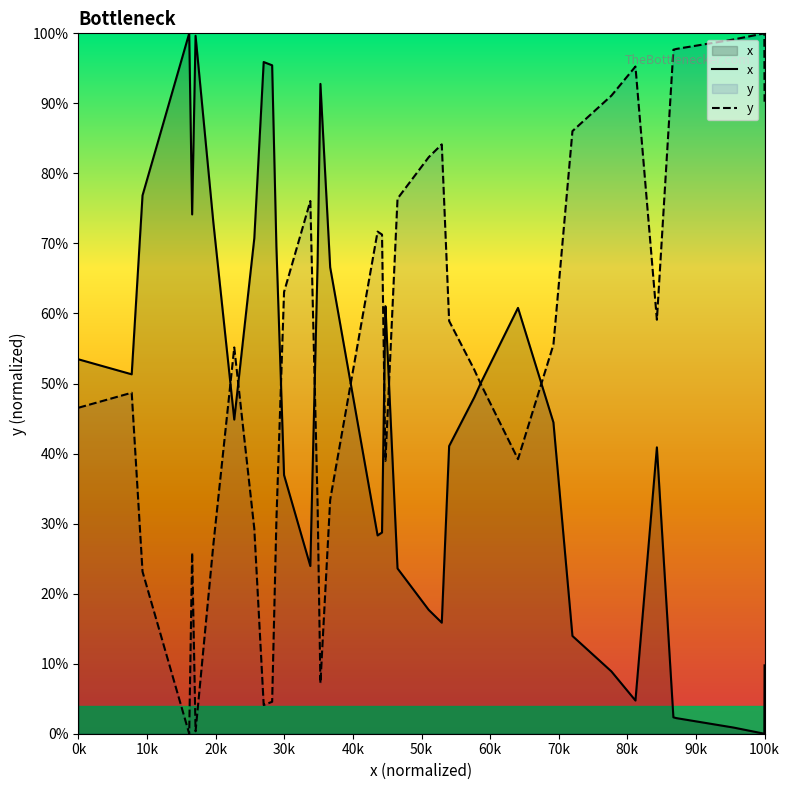

What is the highest value of the y series?

100.0